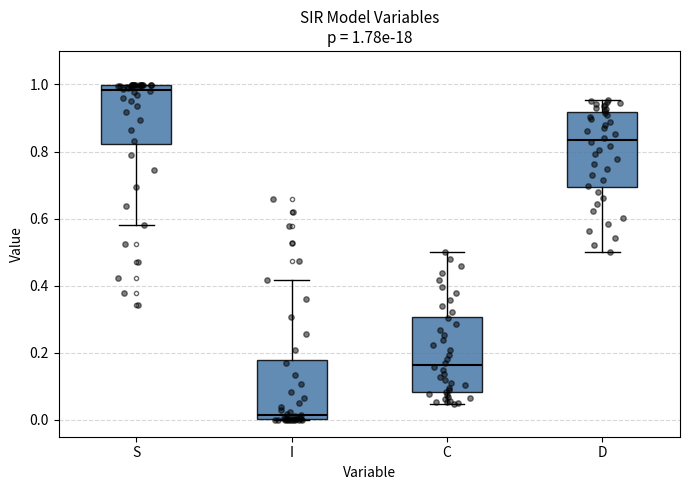

Which box's median line is the highest?

S